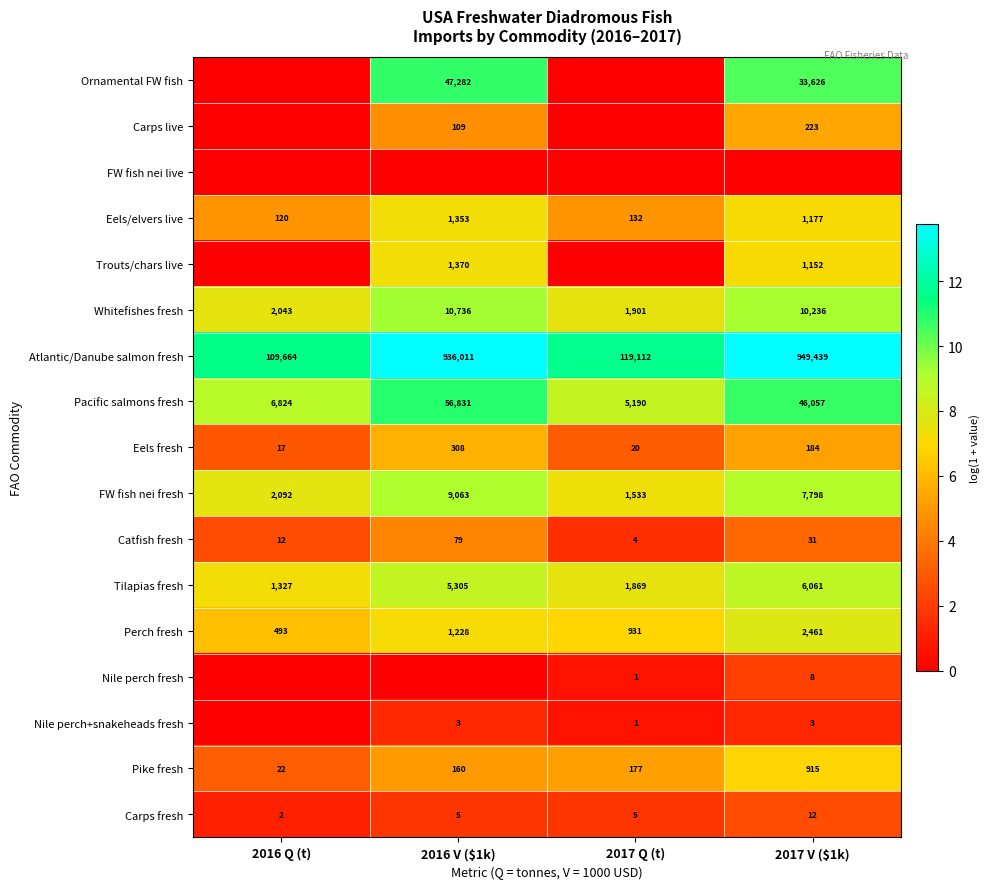

What is the lowest value of the FW fish nei fresh series?

1533